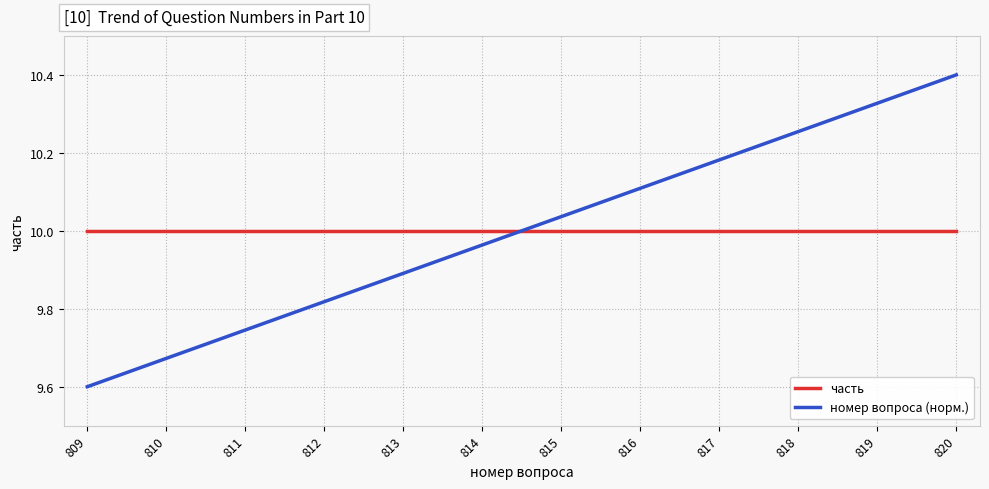

At which category does the chart reach its minimum across all series?

809